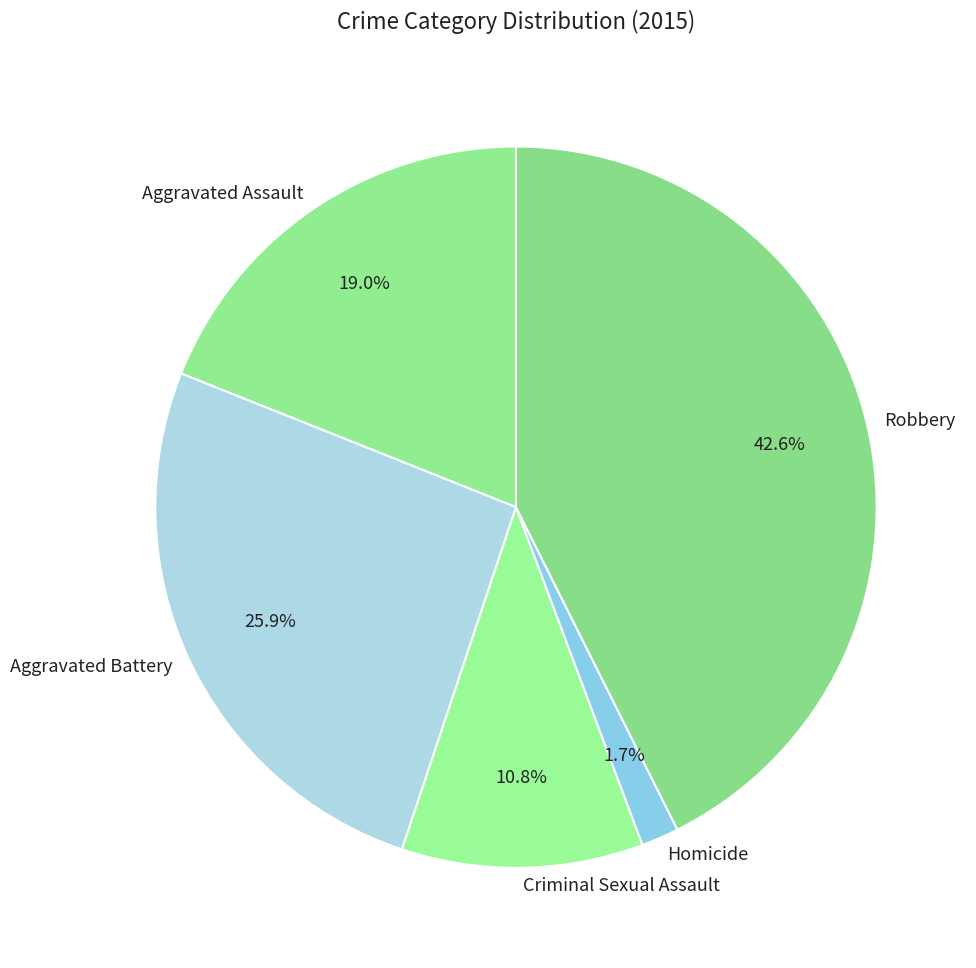

To the nearest percent, what is the average slice percentage?

20%